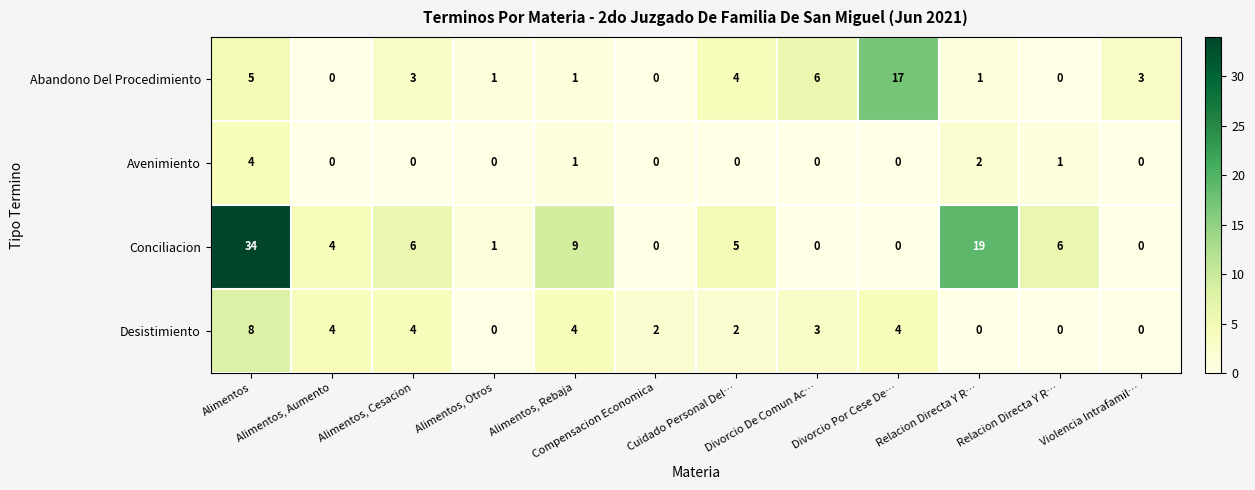

How many values in the Avenimiento series exceed 0?

4